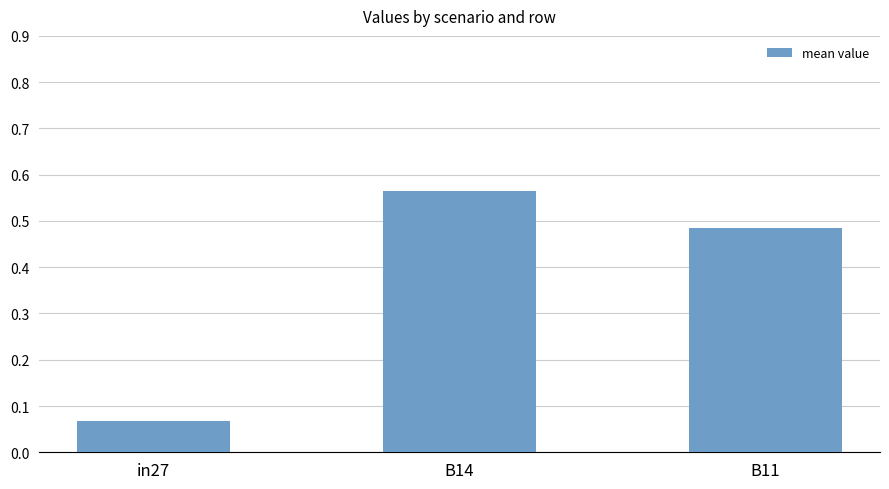

What is the change in value from in27 to B14?

+0.5